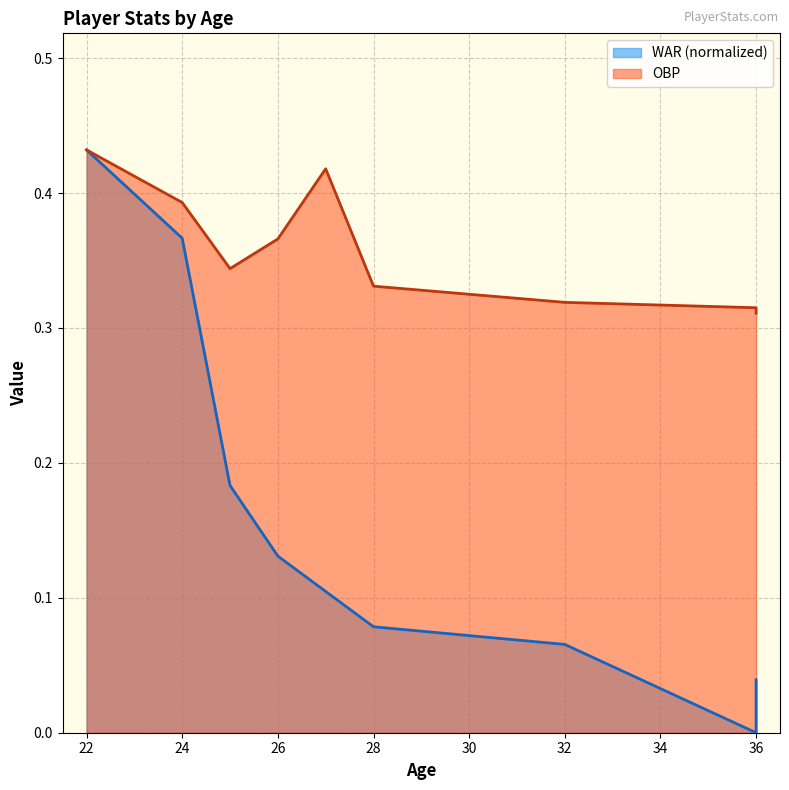

What is the total value across all series at 25?

0.5